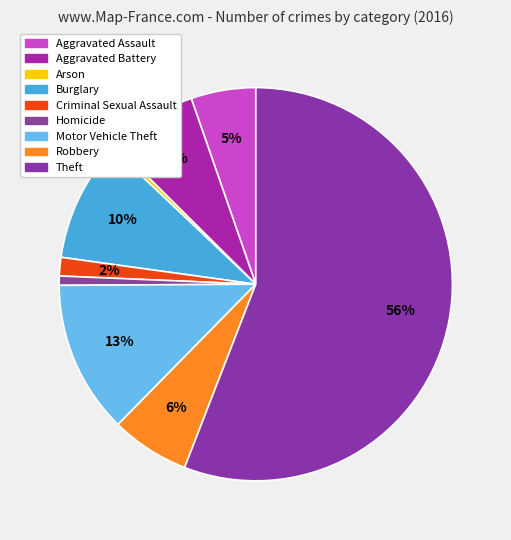

Is there a majority slice in this chart?

Yes